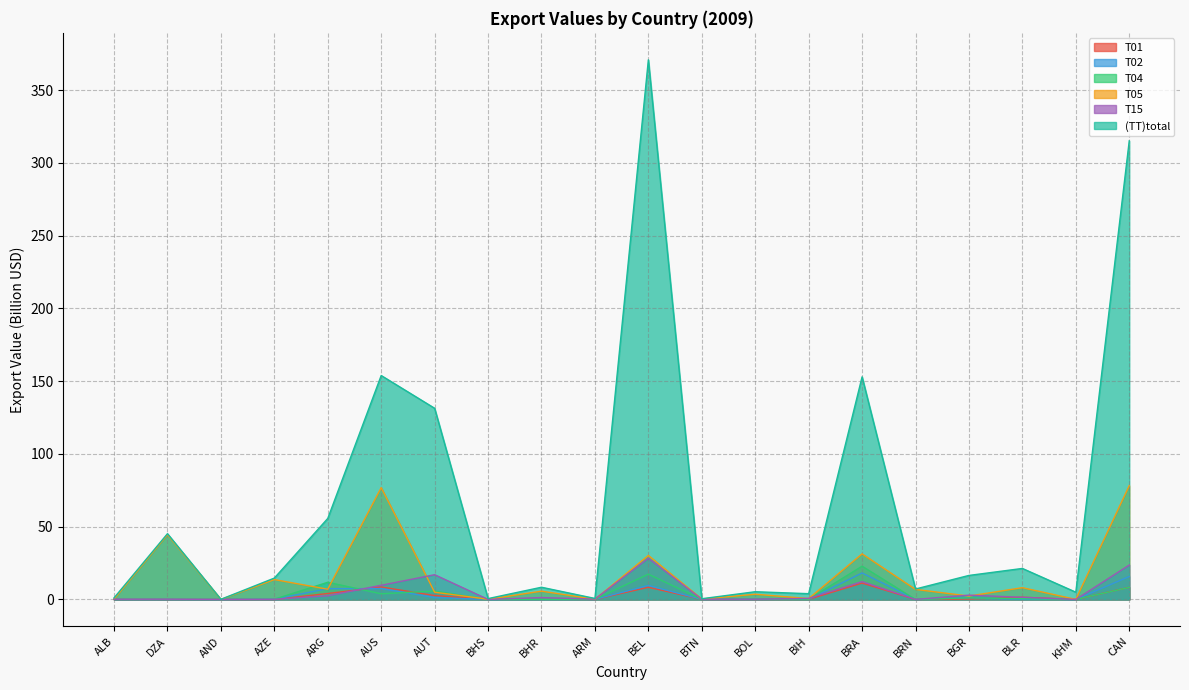

Where is the first local minimum for (TT)total?

AND